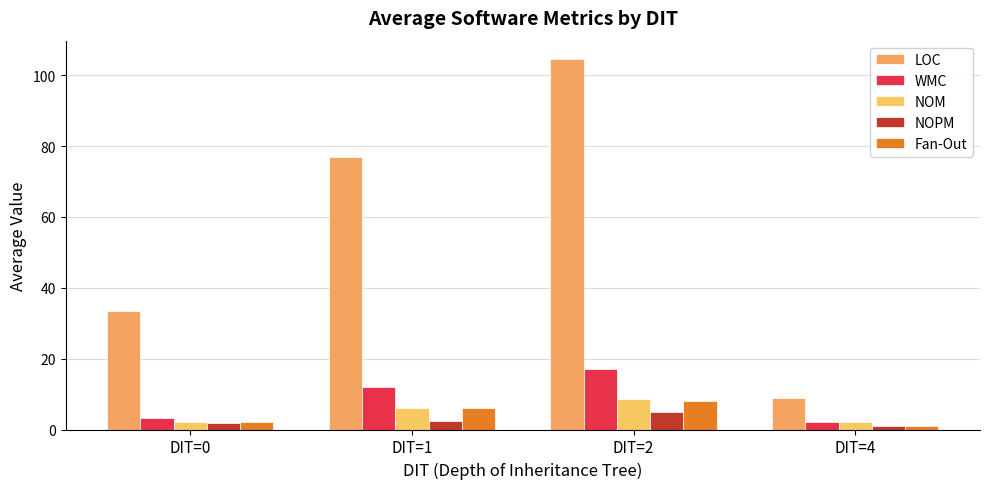

What are all the series names shown in the legend?

LOC, WMC, NOM, NOPM, Fan-Out